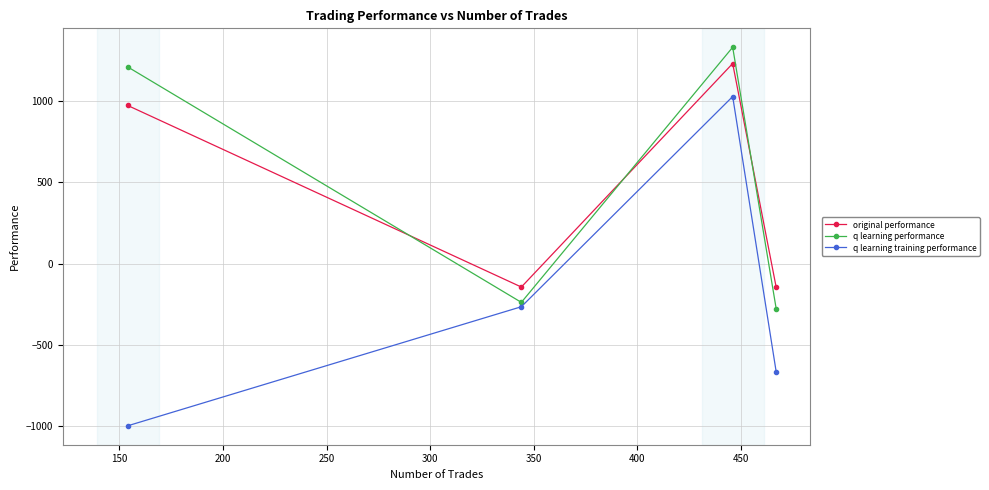

What is the average value of the q learning performance series?

507.1